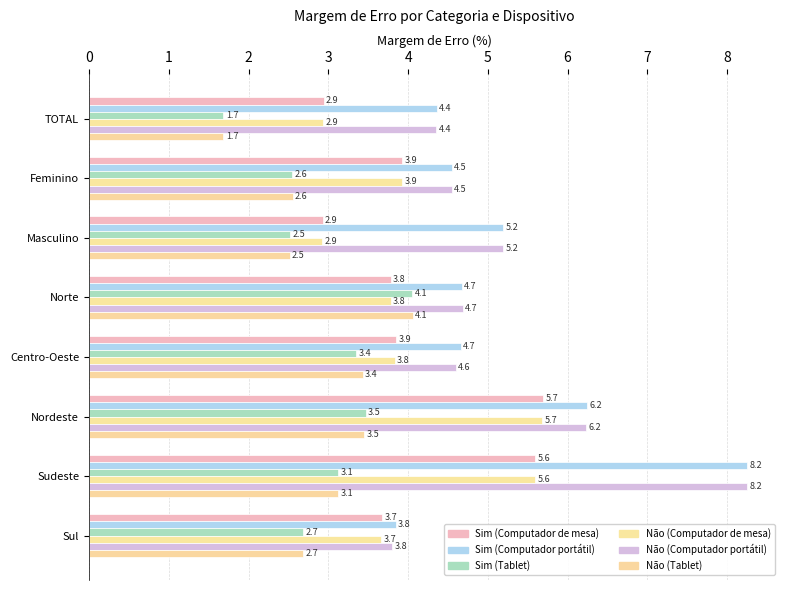

How many data points does each series have?

8